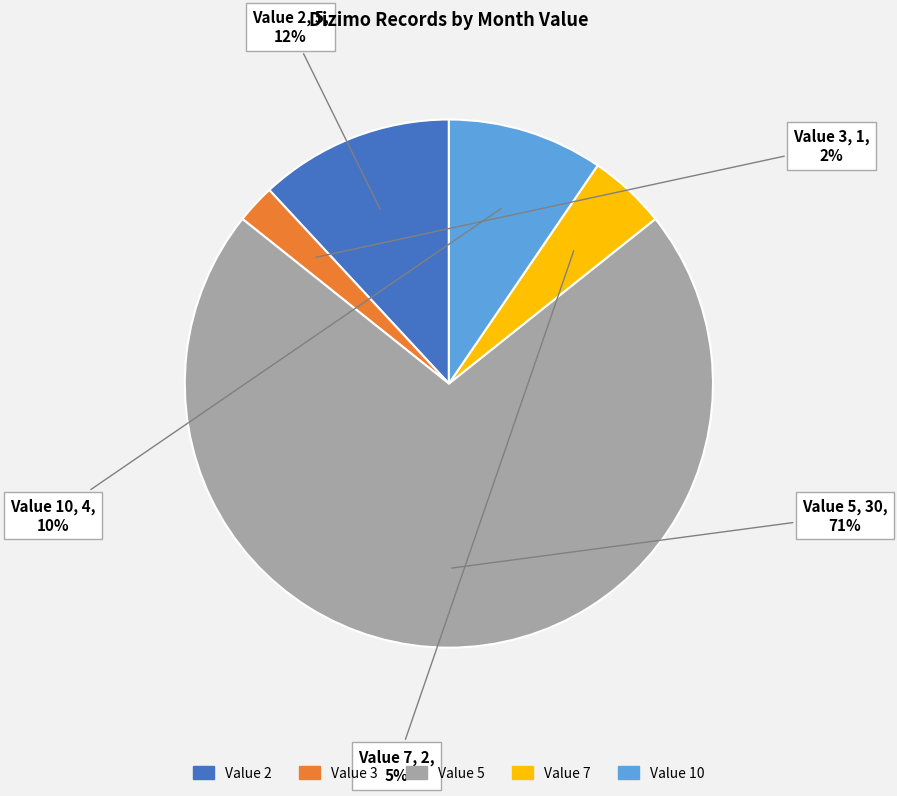

To the nearest percent, what is the difference between the largest and smallest slice percentages?

69%